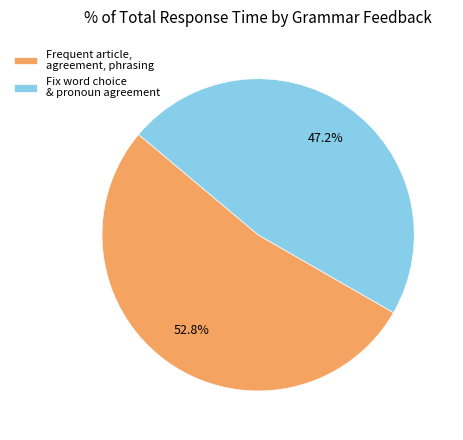

Which category has the smallest portion of the pie?

Fix word choice & pronoun agreement